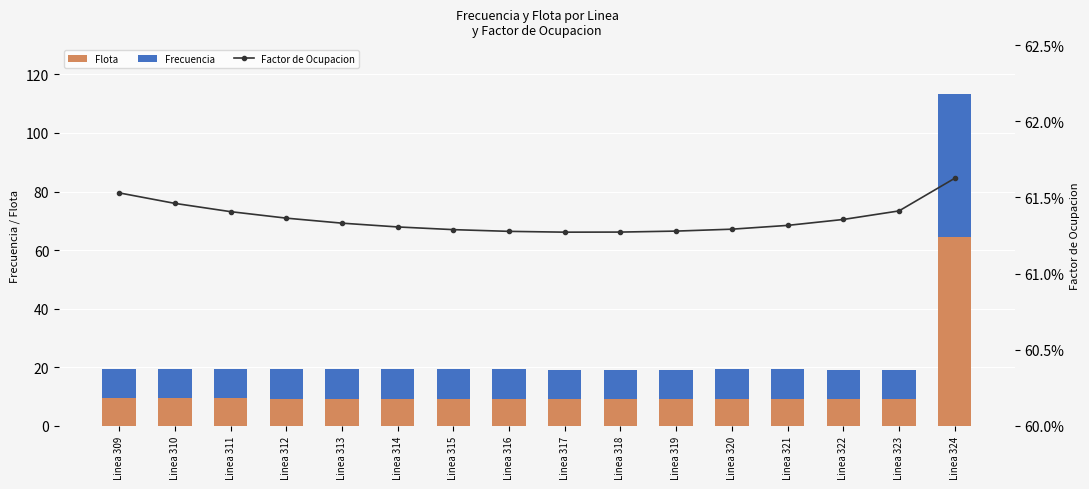

What is the difference between the maximum and minimum values in the Flota series?

55.0